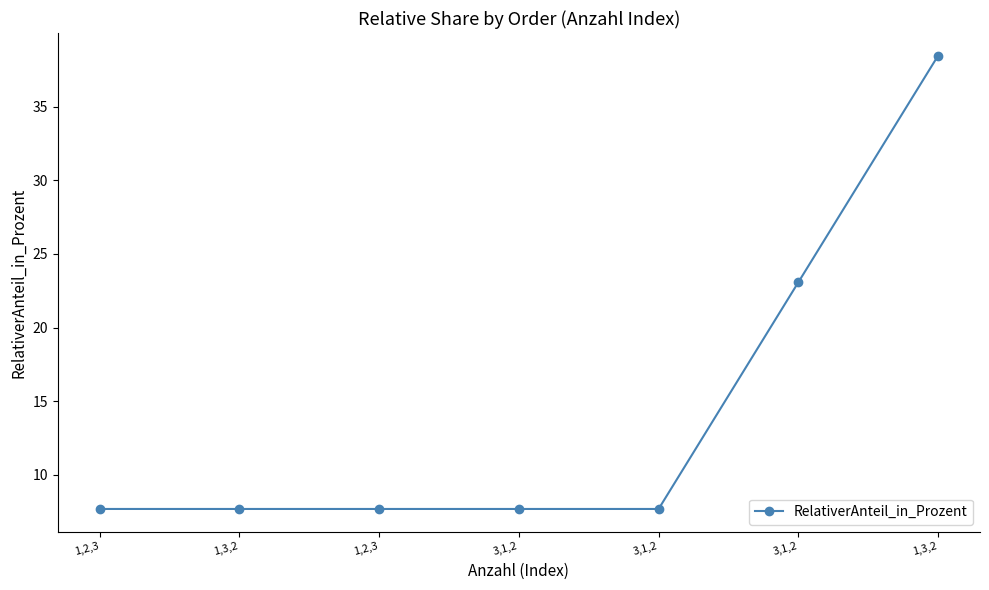

What is the change in value from 1,2,3 to 1,3,2?

+30.8